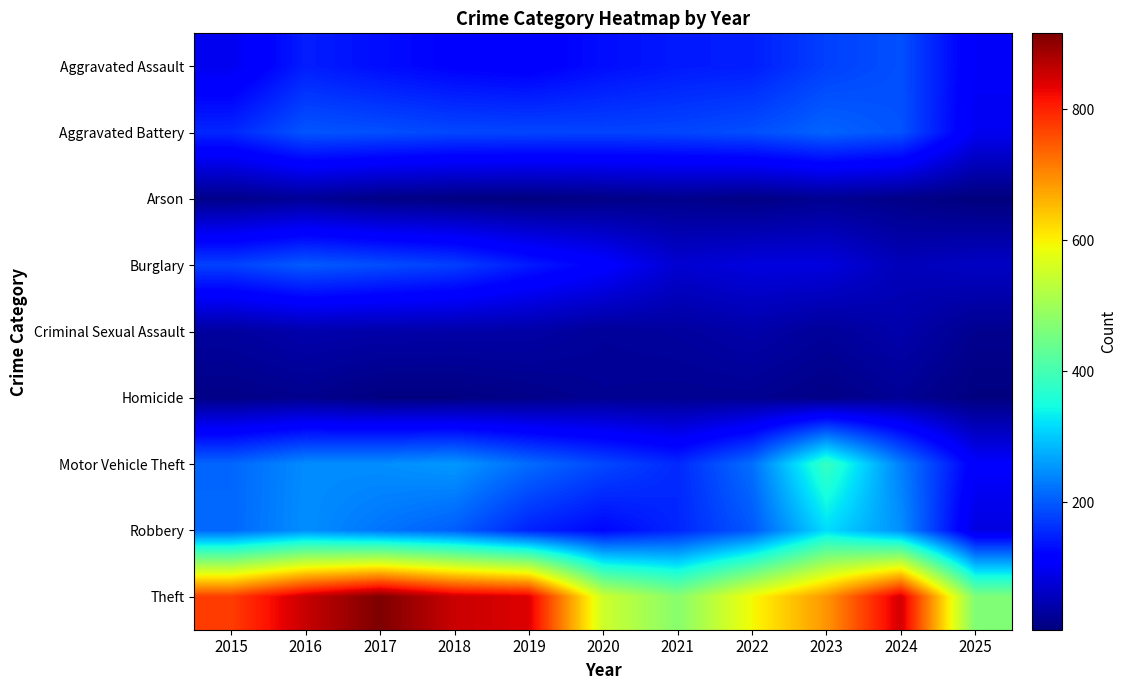

Which series changed the most between 2017 and 2025?

Theft